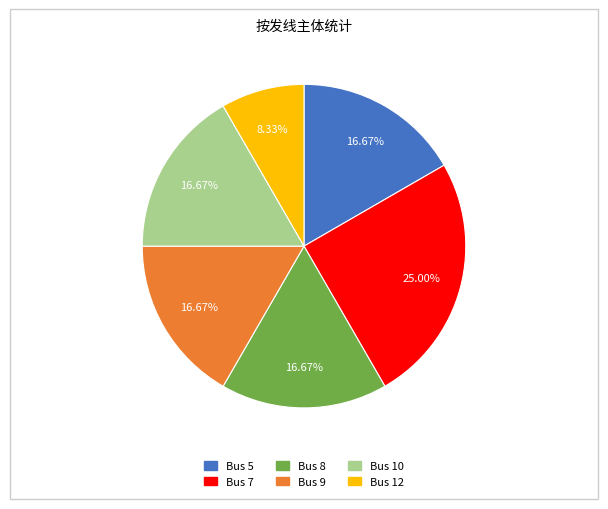

Is there a majority slice in this chart?

No